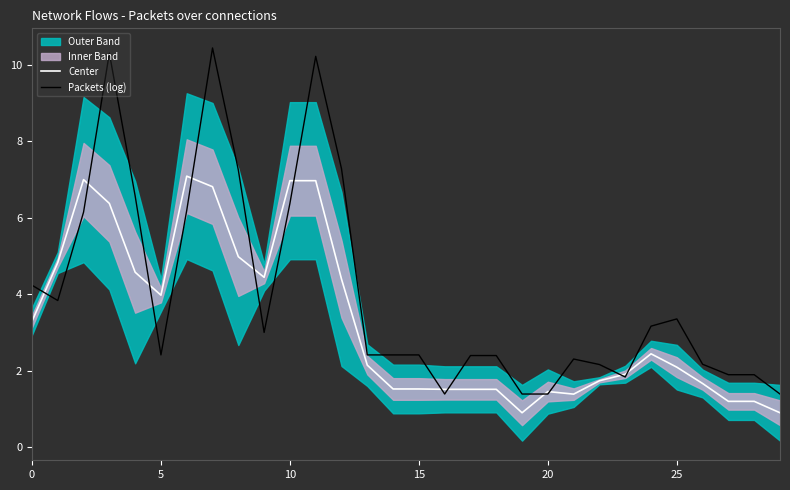

List the series in order of their overall mean, lowest first.

Center, Packets (log)